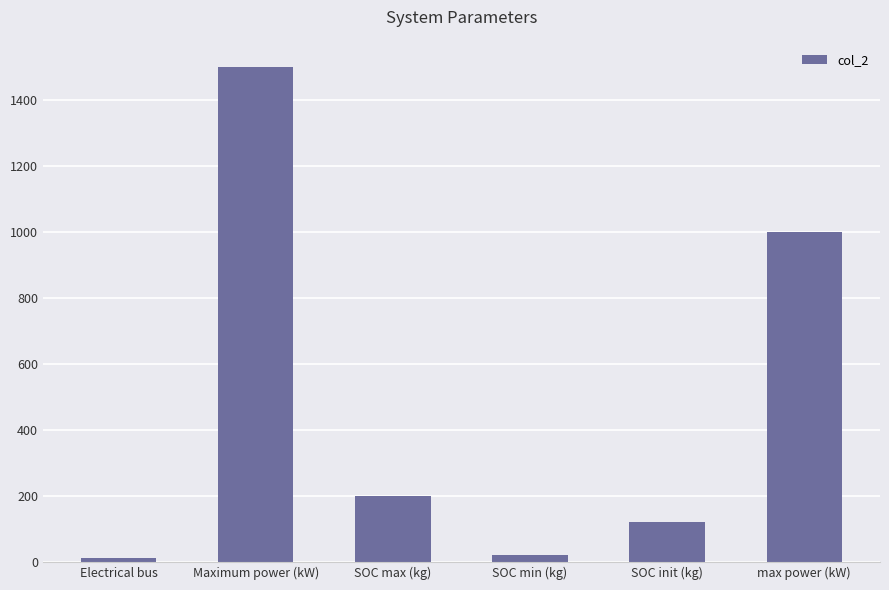

Approximately how many times larger is the value at Maximum power (kW) compared to SOC min (kg)?

75.0